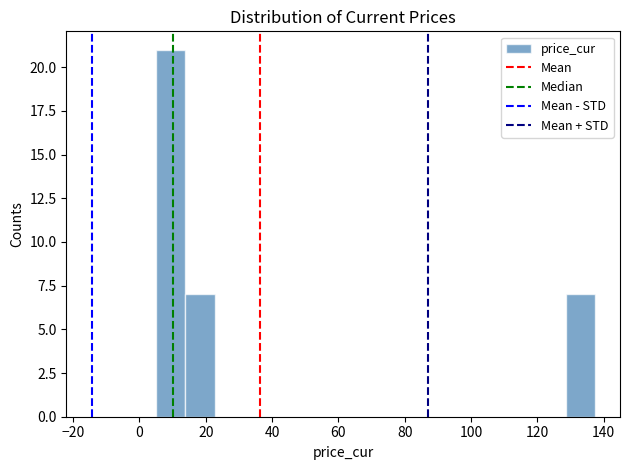

Reading left to right, list every bar in this chart as the range it spans on the x-axis followed by its height. Neither the bar edges nor the heights are printed on the chart, so give them approximately, as read against the axes.

6 to 14: 21
14 to 22: 7
22 to 32: 0
32 to 40: 0
40 to 50: 0
50 to 58: 0
58 to 66: 0
66 to 76: 0
76 to 84: 0
84 to 94: 0
94 to 102: 0
102 to 110: 0
110 to 120: 0
120 to 128: 0
128 to 138: 7